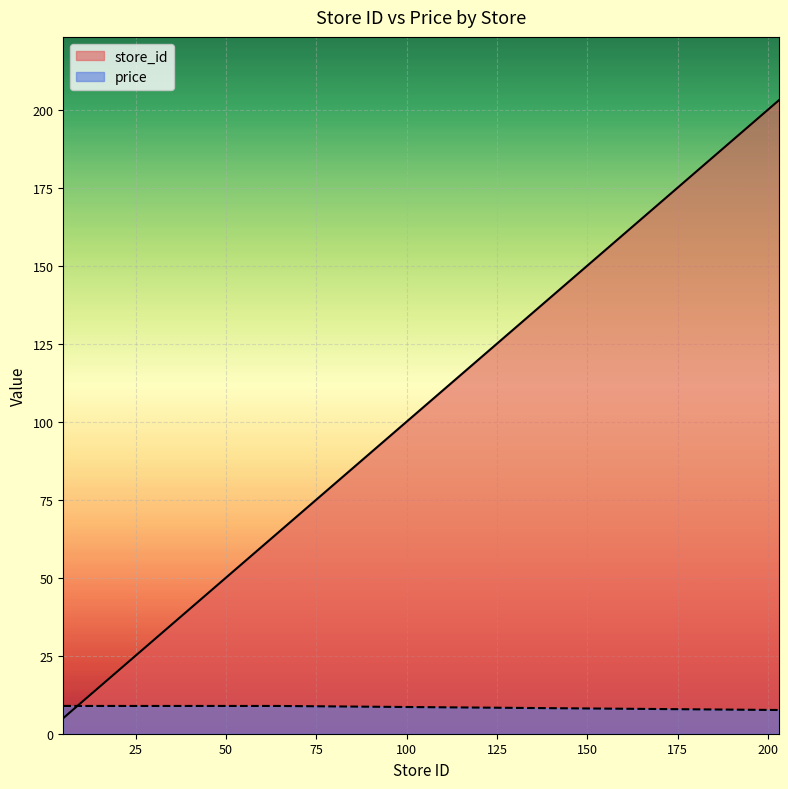

True or false: store_id has more than 2 interior local peaks.

False